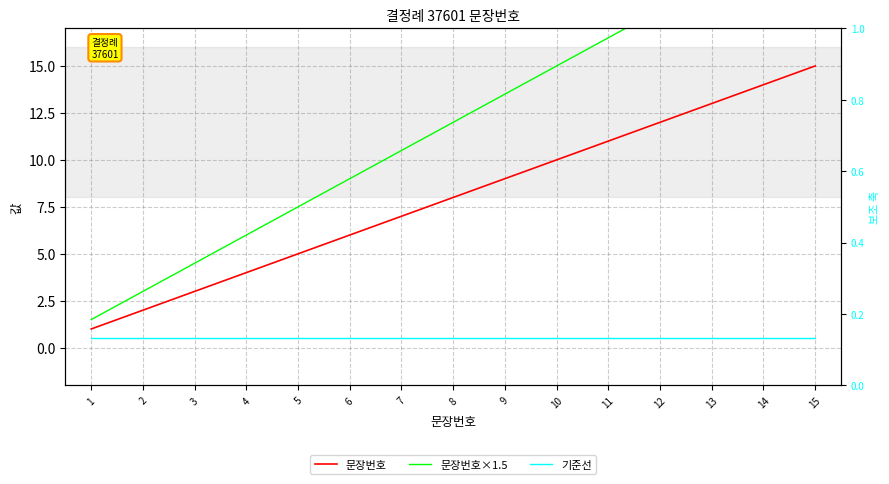

What is the value of the 문장번호 point at the 1st from the left?

1.0